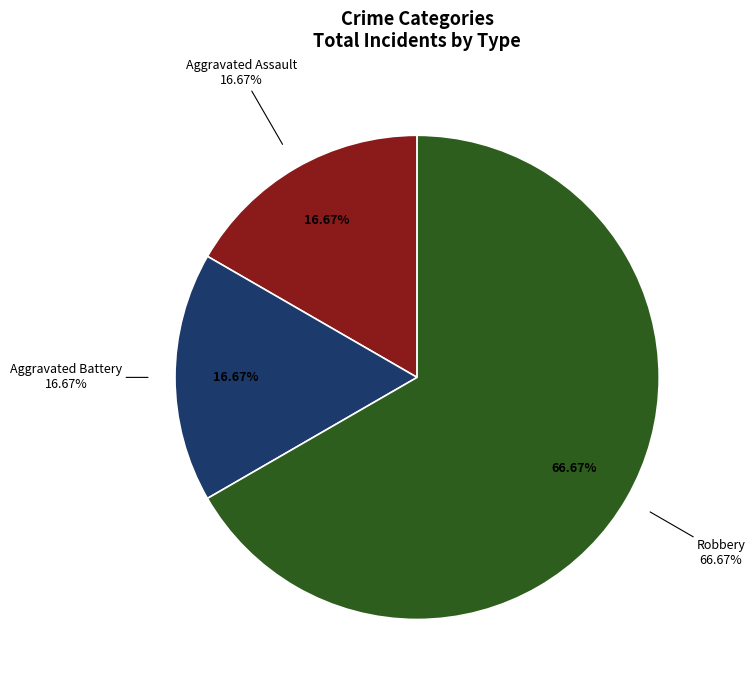

To the nearest percent, what portion does Aggravated Battery represent?

17%